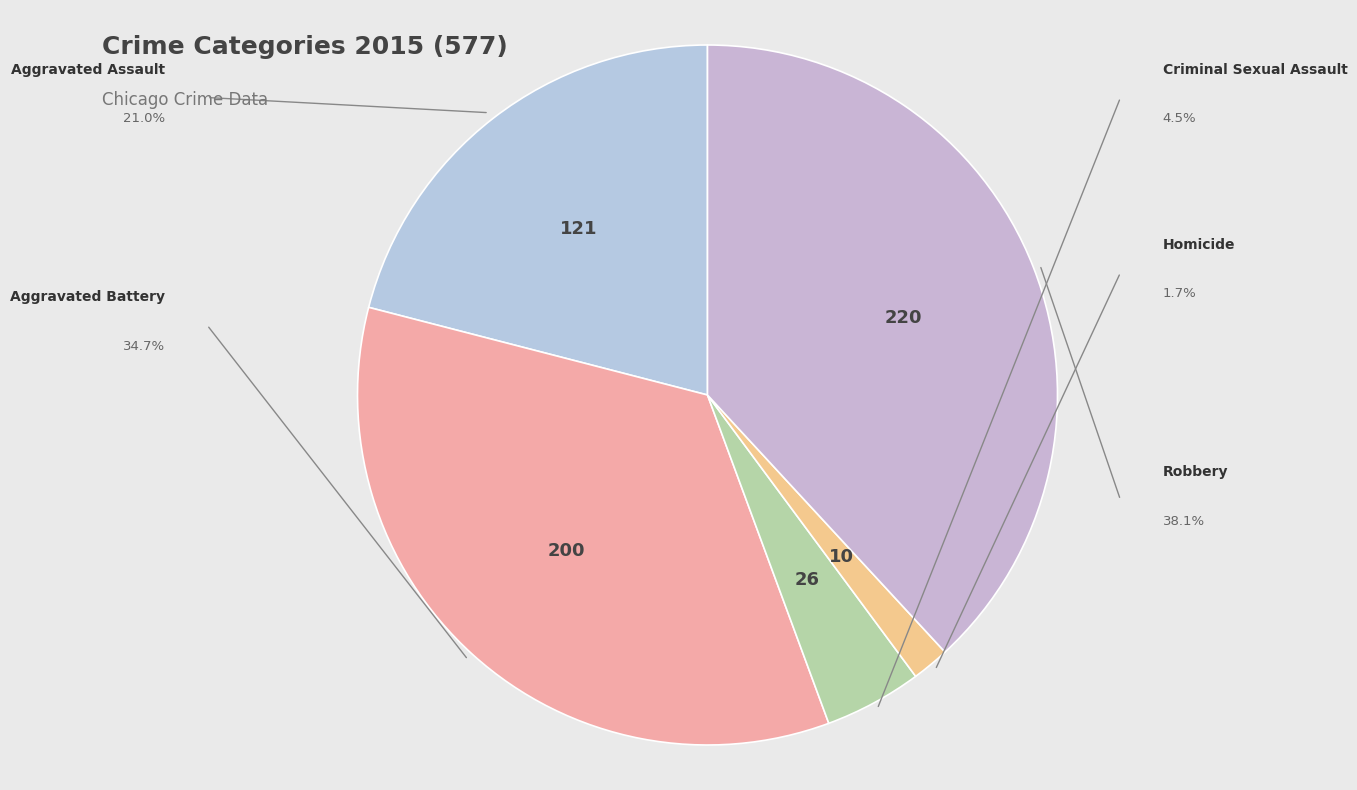

To the nearest percent, what is the average slice percentage?

20%